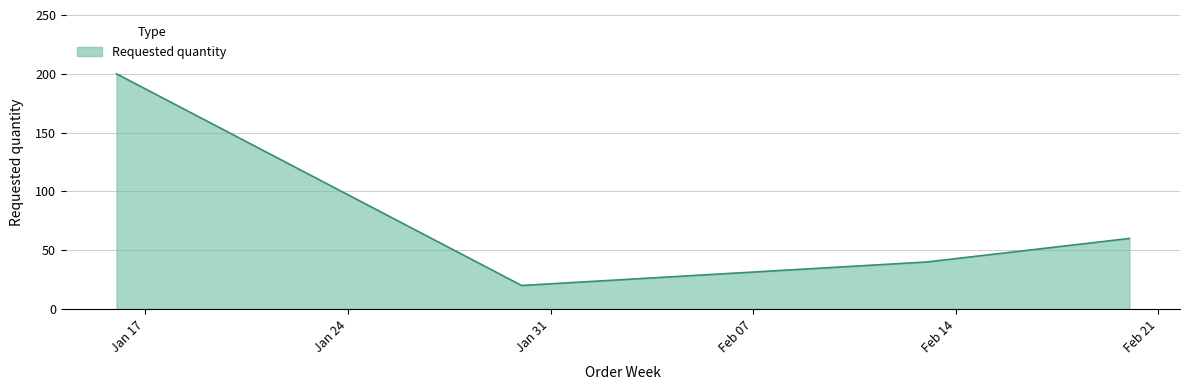

True or false: the data has more than 2 interior local peaks.

False